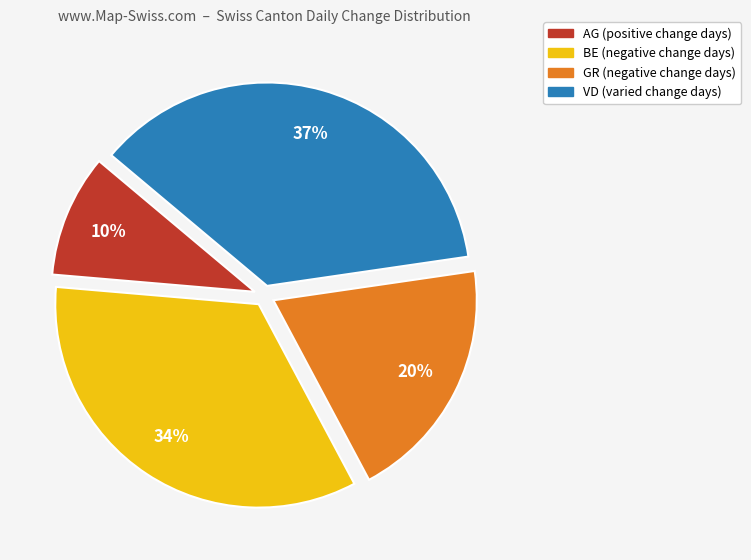

Is it true that GR is 25% of the pie?

False